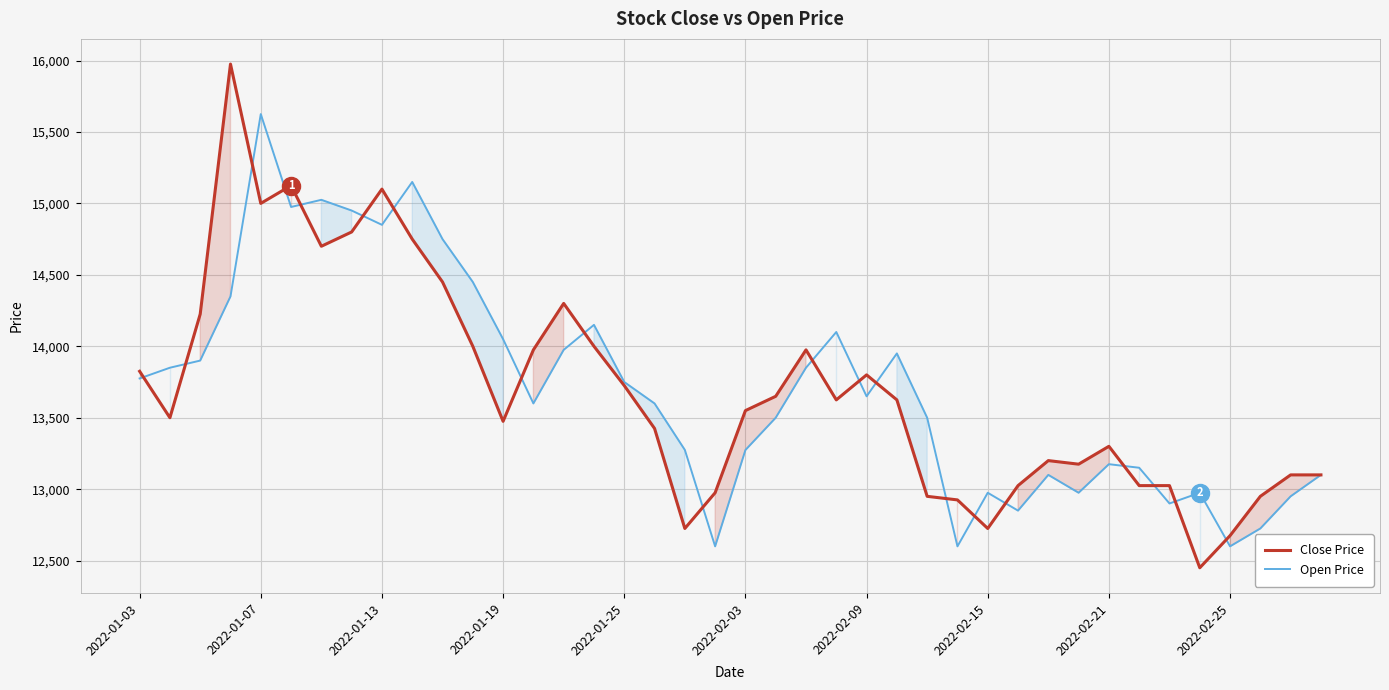

Count the number of data series in this chart.

2